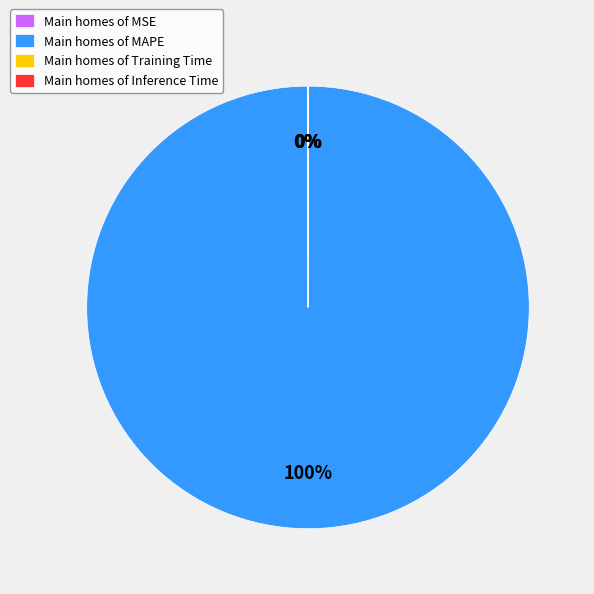

Which slice represents more than half of the pie?

Main homes of MAPE